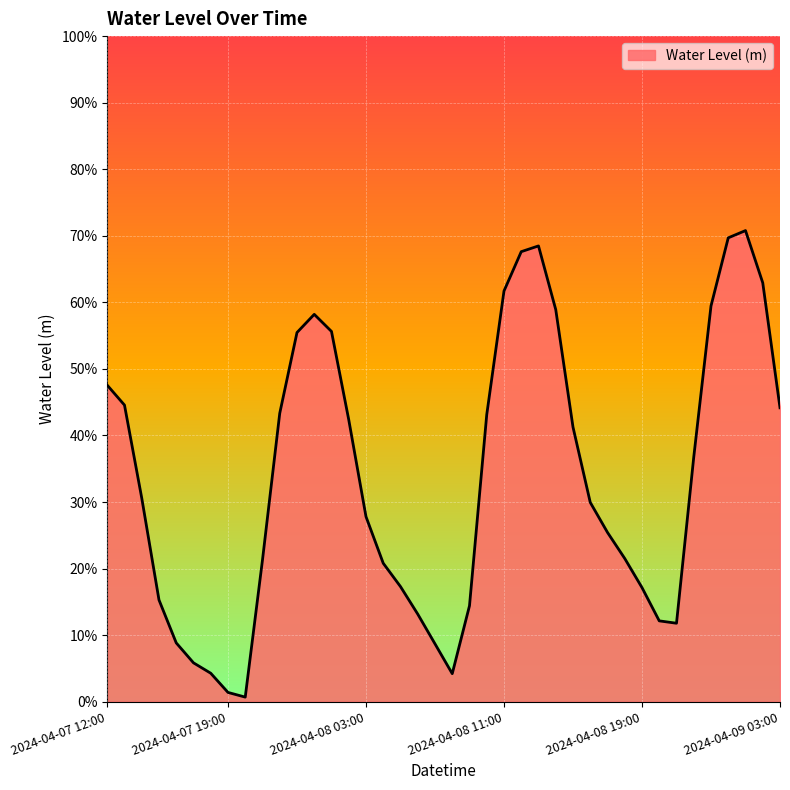

Does the chart display data point markers on the line(s)?

No